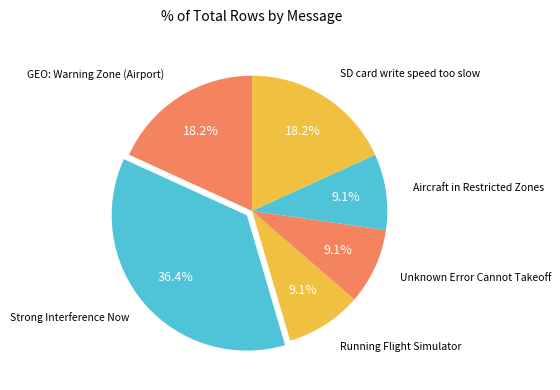

Count the number of slices in the pie.

6